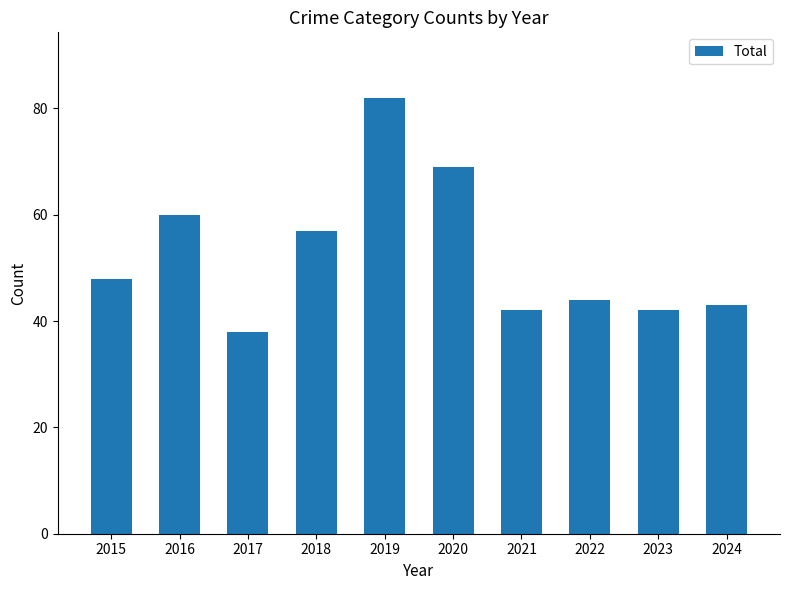

What is the difference between the maximum and minimum values?

44